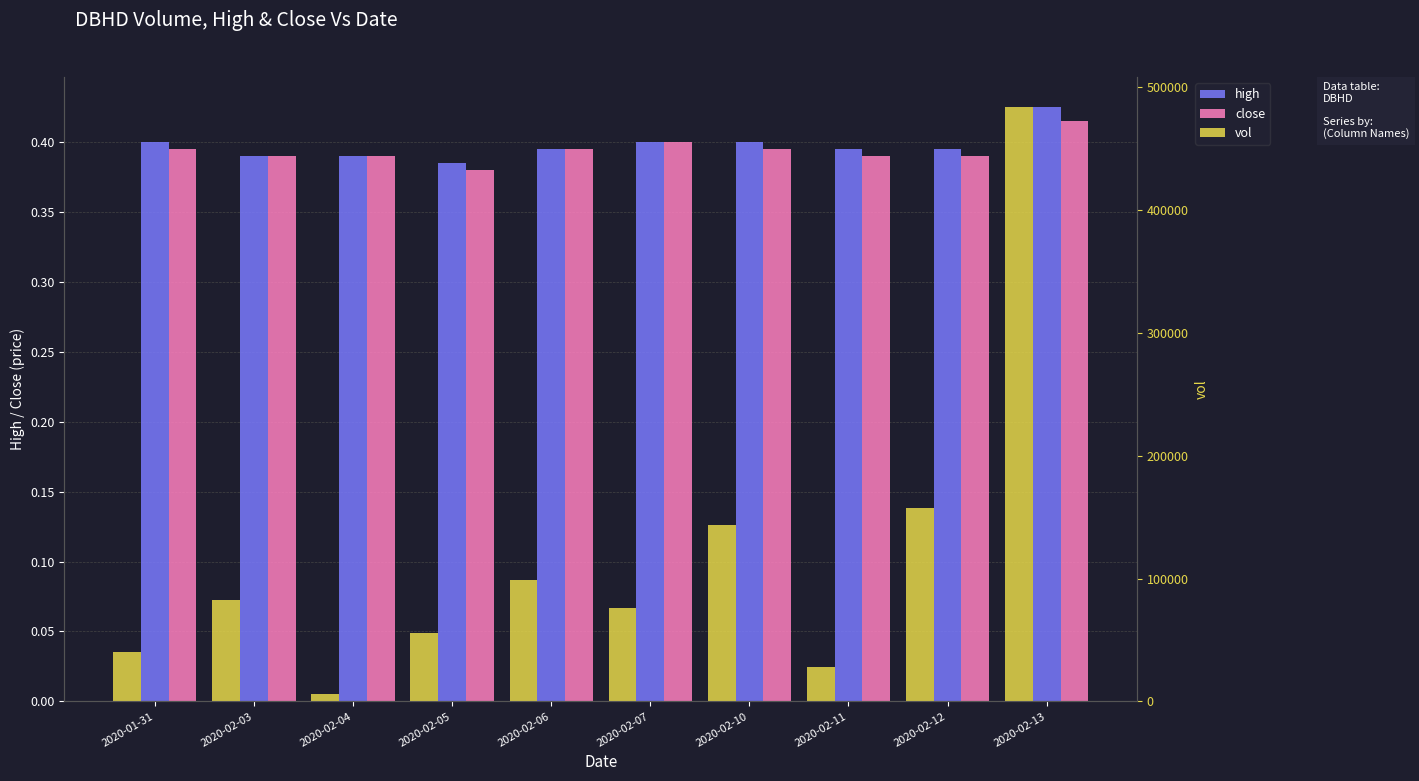

Are the bars horizontal?

No